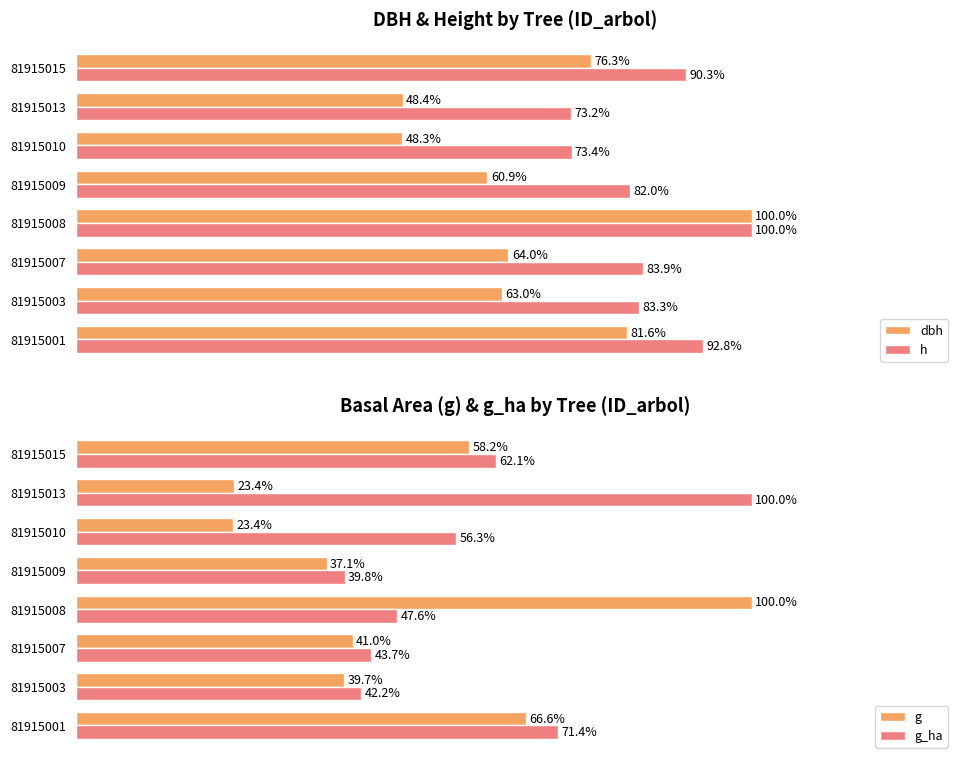

List the labels in order of g_ha value, smallest first.

81915009, 81915003, 81915007, 81915008, 81915010, 81915015, 81915001, 81915013